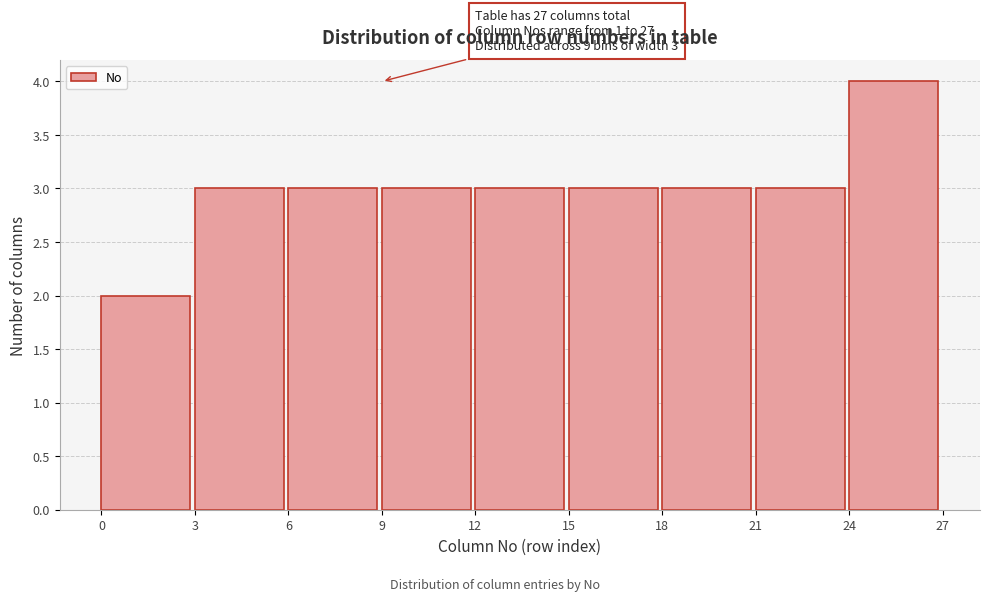

Which range on the x-axis has the tallest bar?

24 to 27